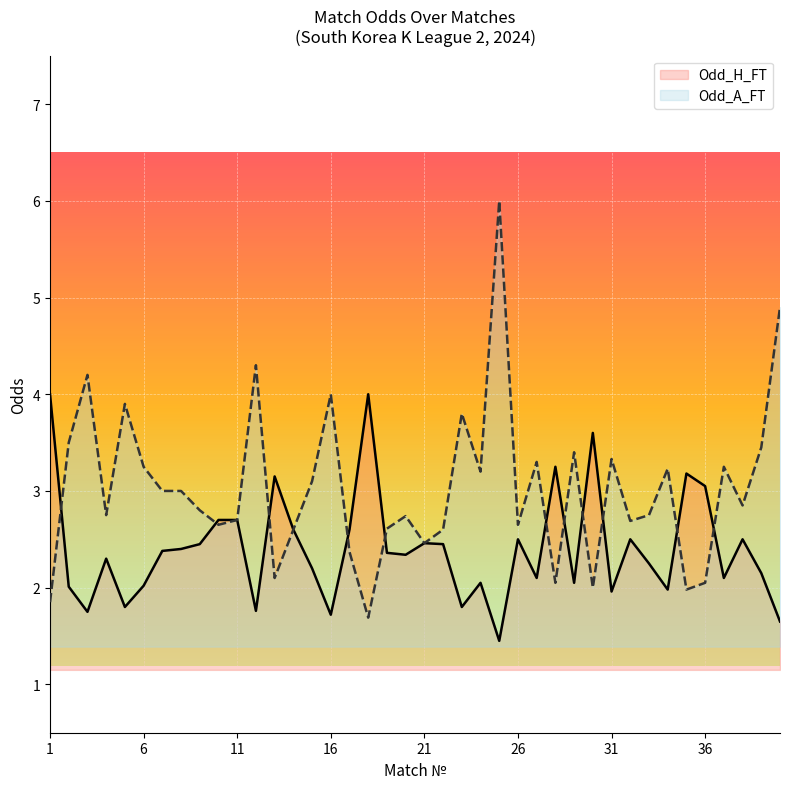

Where do Odd_A_FT and Odd_H_FT first cross each other?

1 and 2